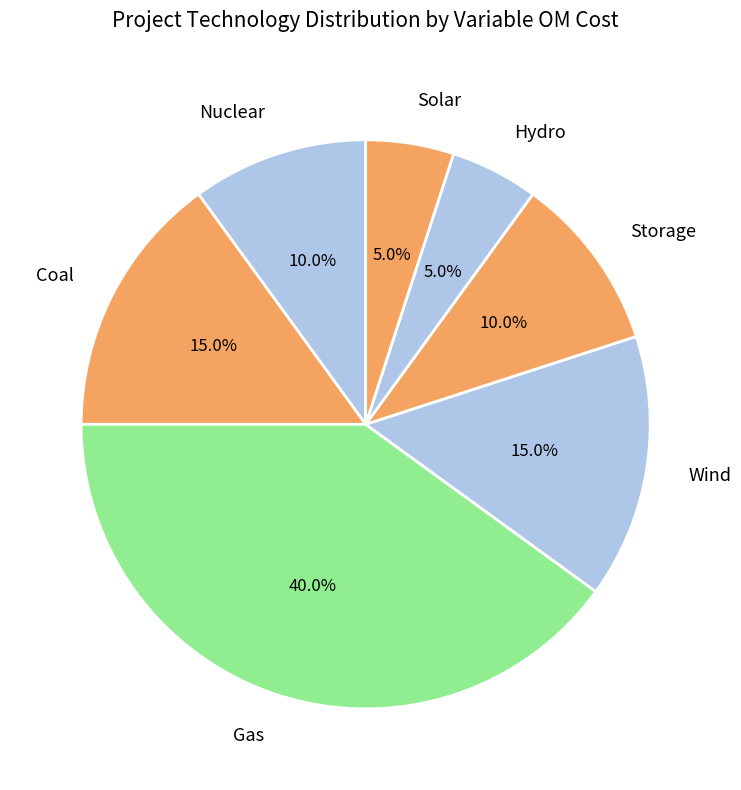

Count the number of slices in the pie.

7